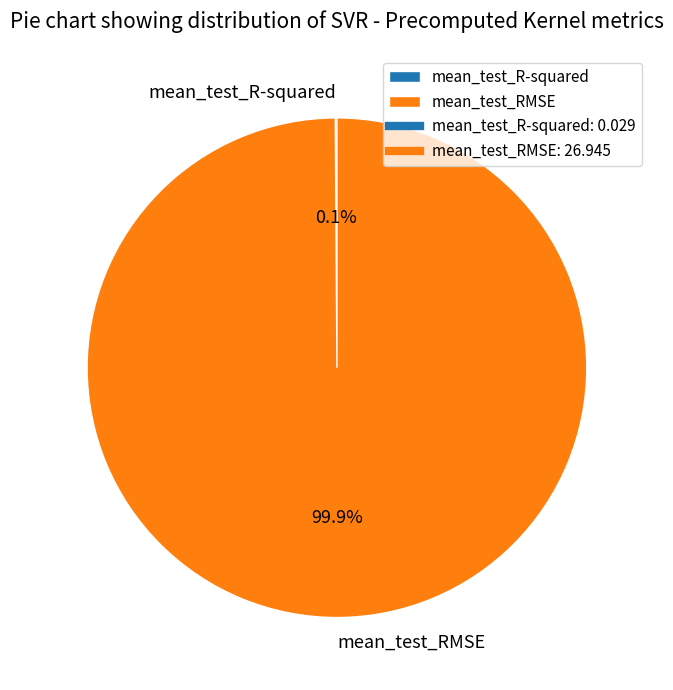

Which category has the biggest portion of the pie?

mean_test_RMSE